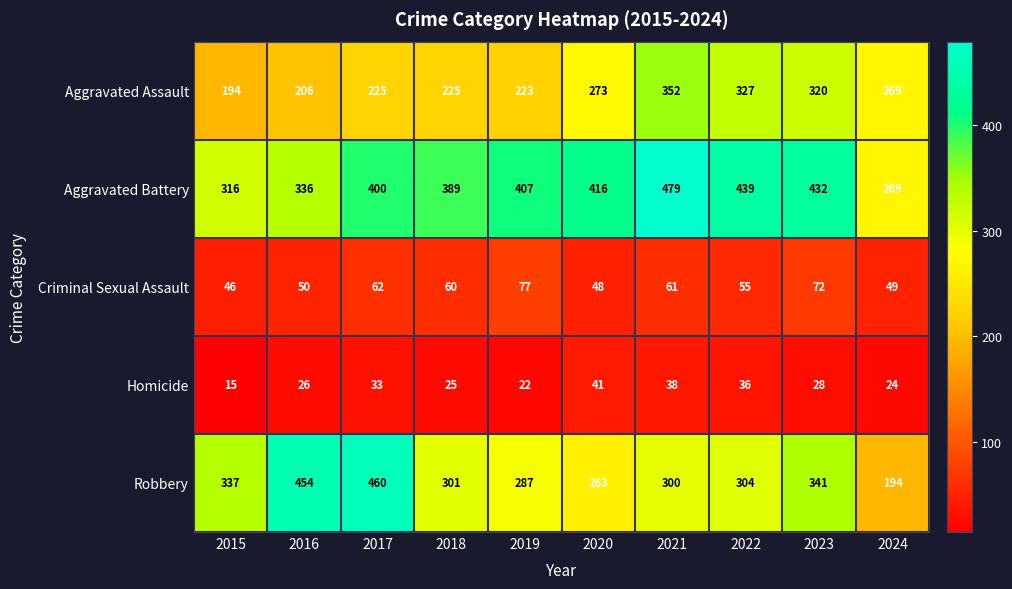

How many distinct data groups are displayed?

5